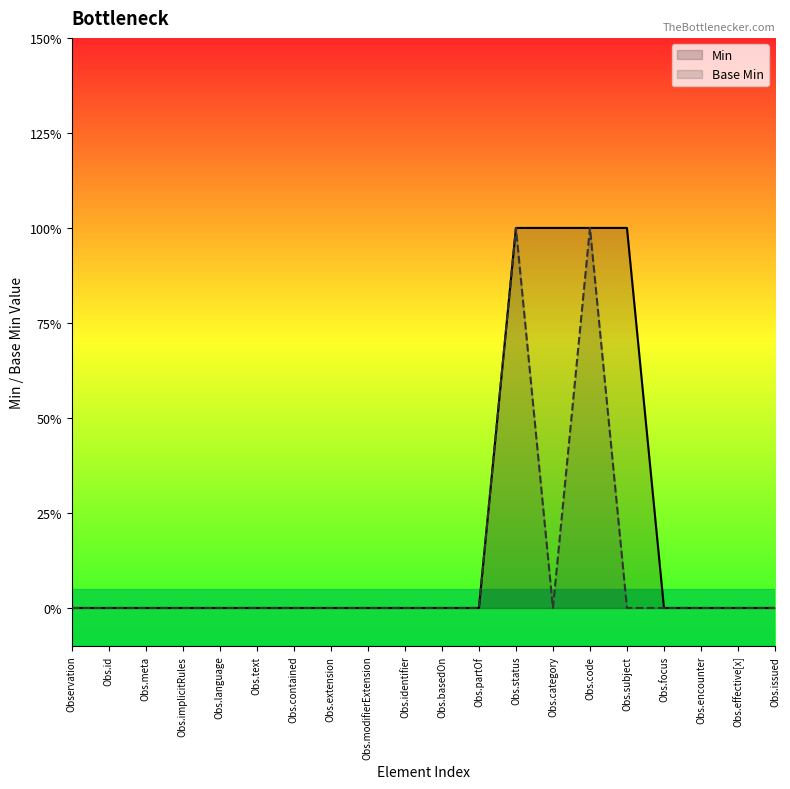

The Base Min series shows 1 at Obs.modifierExtension. True or false?

False